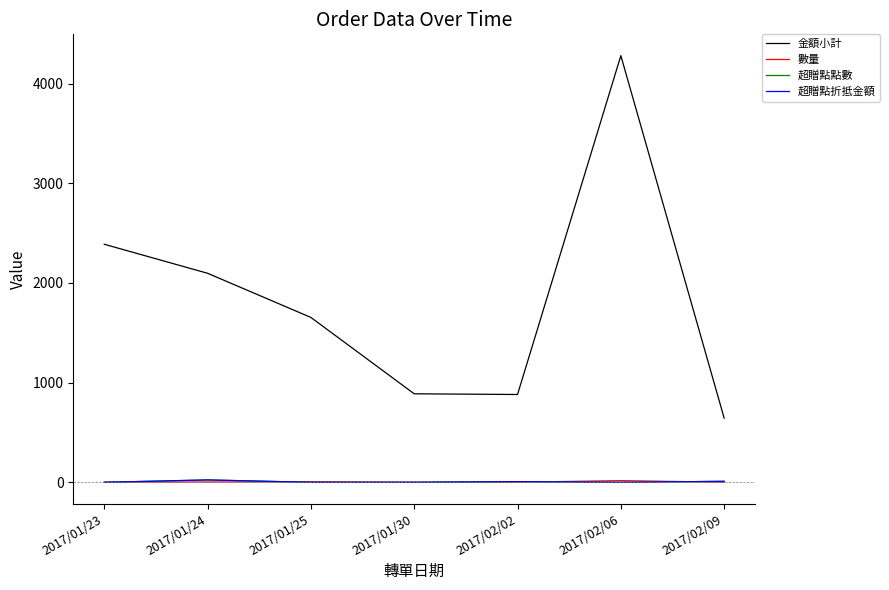

What is the difference between the maximum and minimum values in the 數量 series?

16